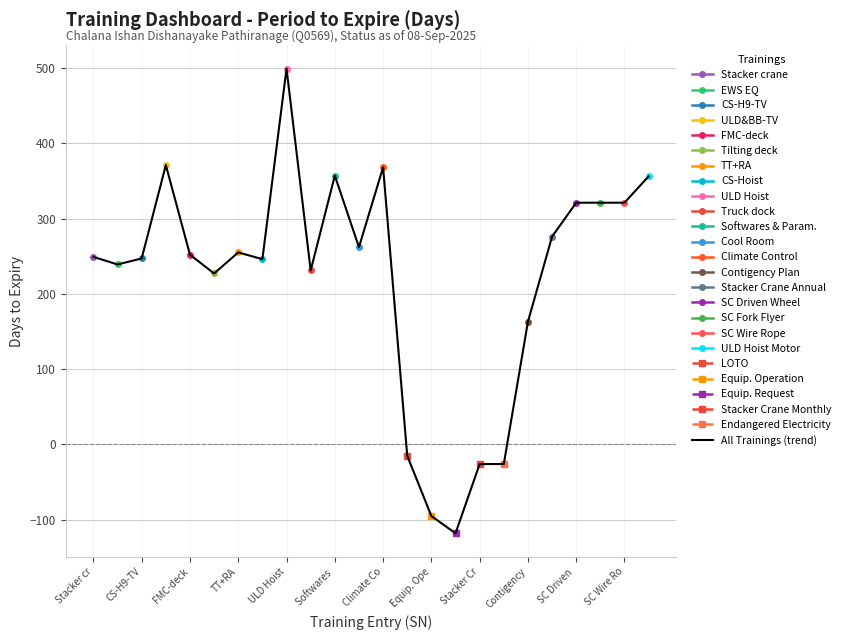

Reading left to right, list all the values displayed in this chart.

249	239	247	371	252	227	255	246	499	231	357	262	368	-15	-95	-118	-26	-26	163	276	321	321	321	356